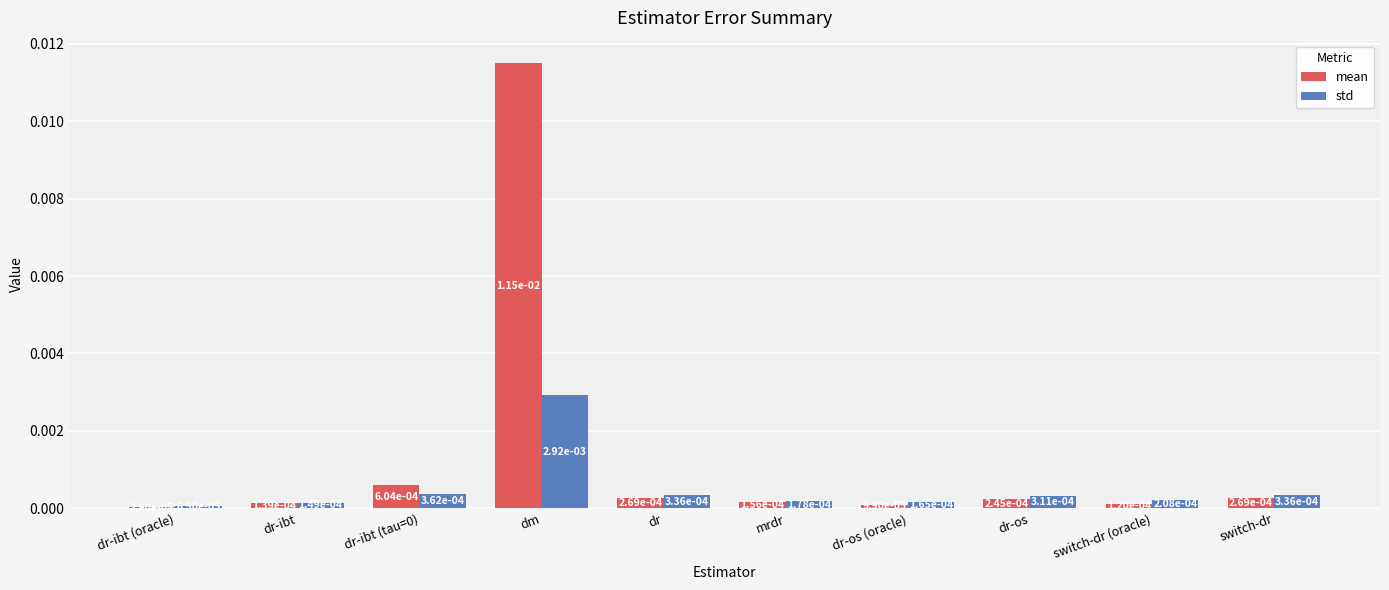

Which category has the highest value in the mean series?

dm